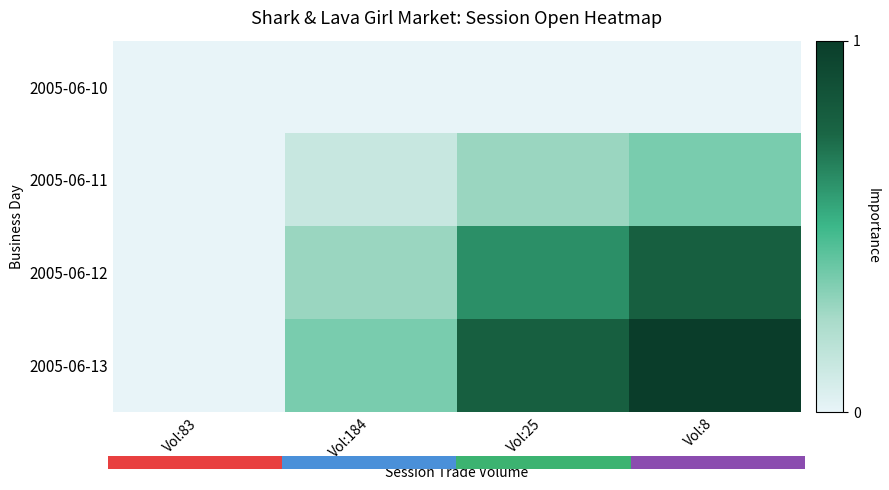

Which category has the lowest value in the 2005-06-11 series?

Vol:83